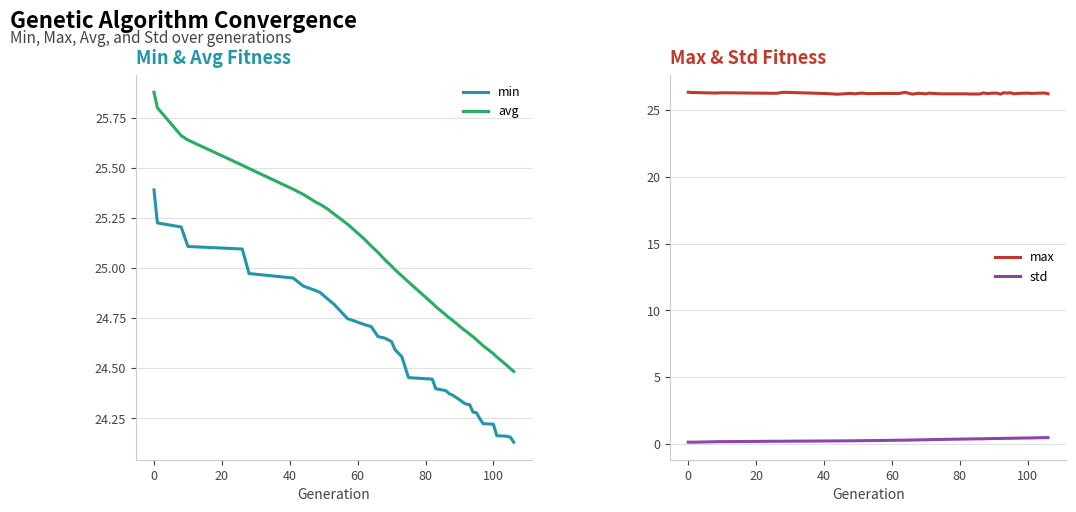

What is the sum of all std values?

12.6